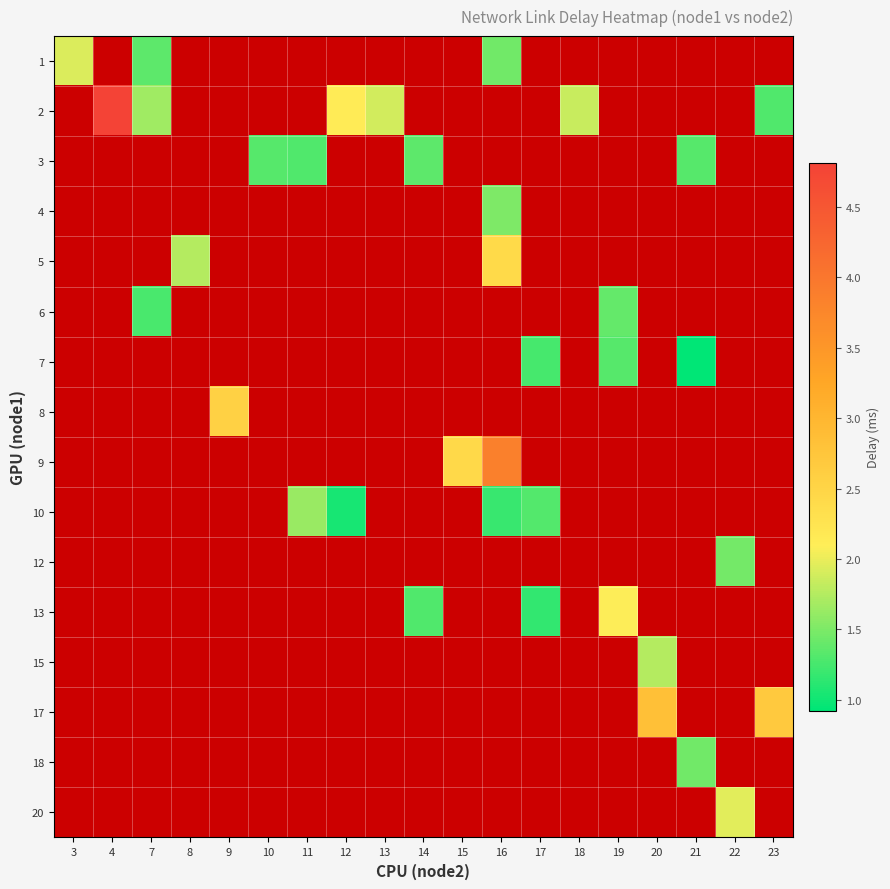

List the labels in order of 3 value, smallest first.

11, 12, 13, 14, 15, 16, 17, 18, 19, 20, 21, 22, 23, 3, 4, 7, 8, 9, 10